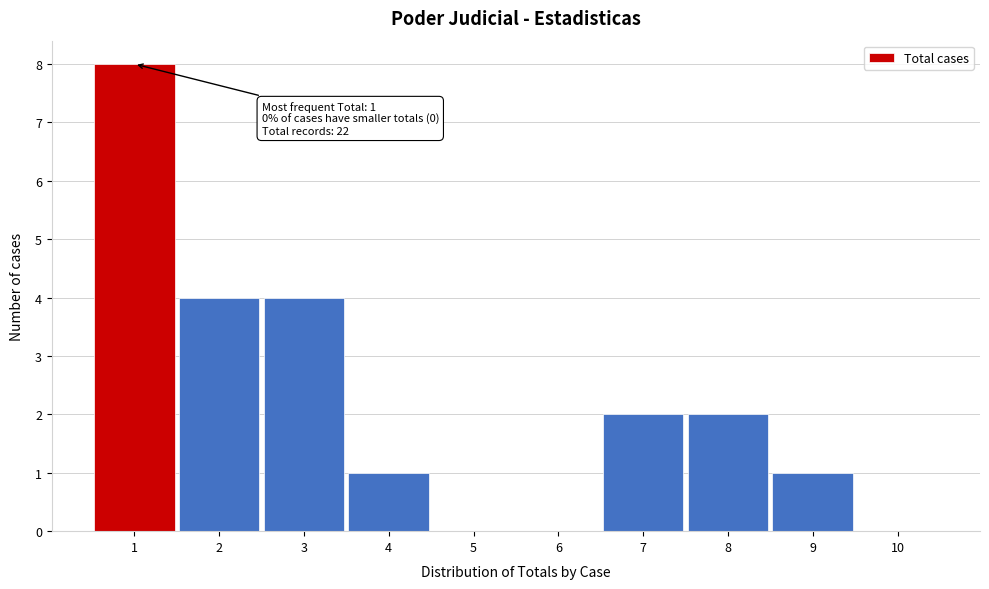

Which range on the x-axis has the tallest bar?

0.5 to 1.5